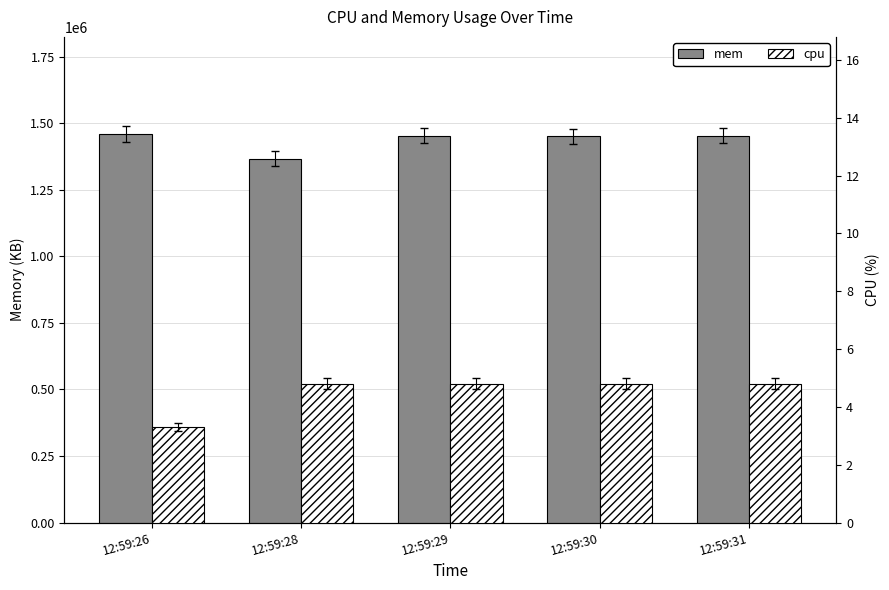

Reading left to right, list all the values displayed in this chart.

mem: 1459367.0	1366420.0	1452855.0	1450841.0	1453124.0
cpu: 3.3	4.8	4.8	4.8	4.8